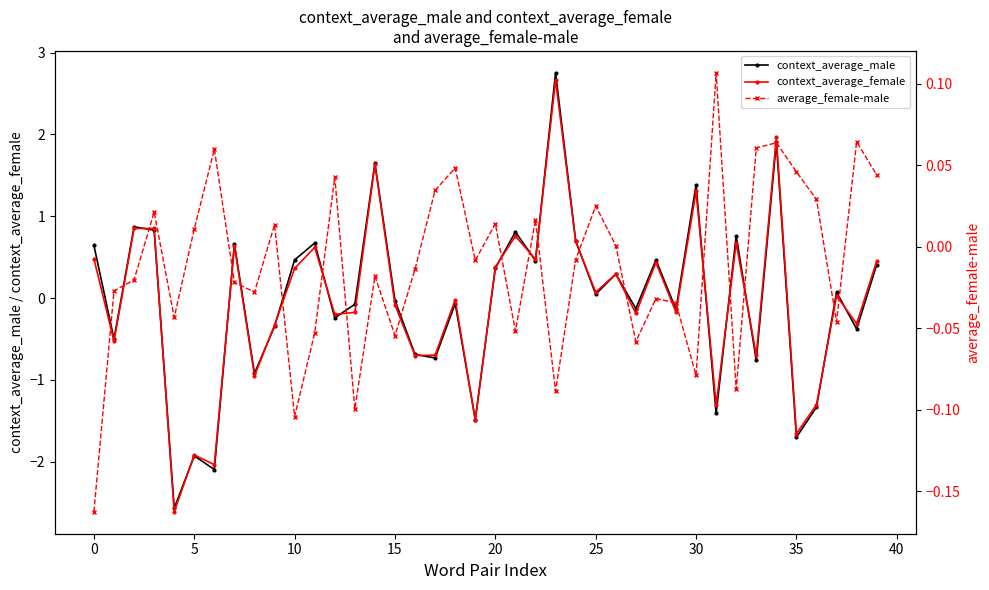

In context_average_female, how many points are lower than both neighbors (excluding endpoints)?

15